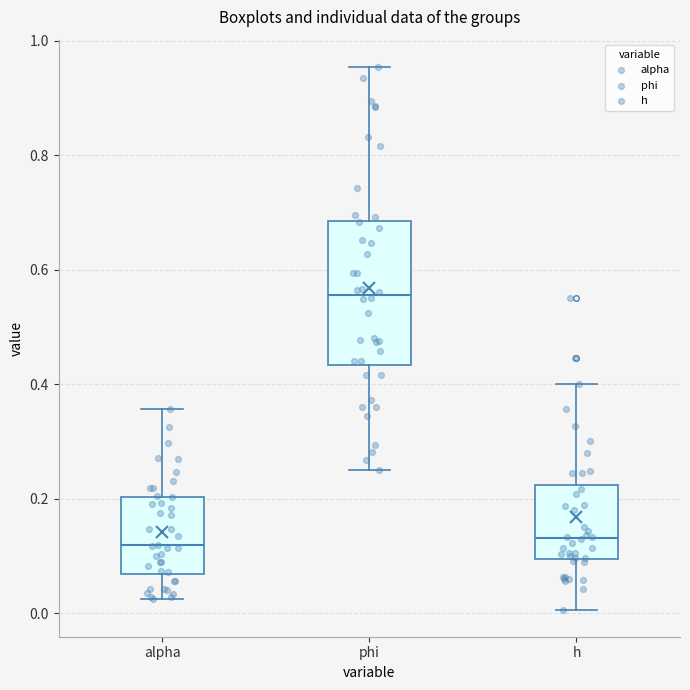

Where does the lower whisker of the box for alpha end on the y-axis? The values are not printed on the chart, so give them approximately, as read against the axis.

0.02